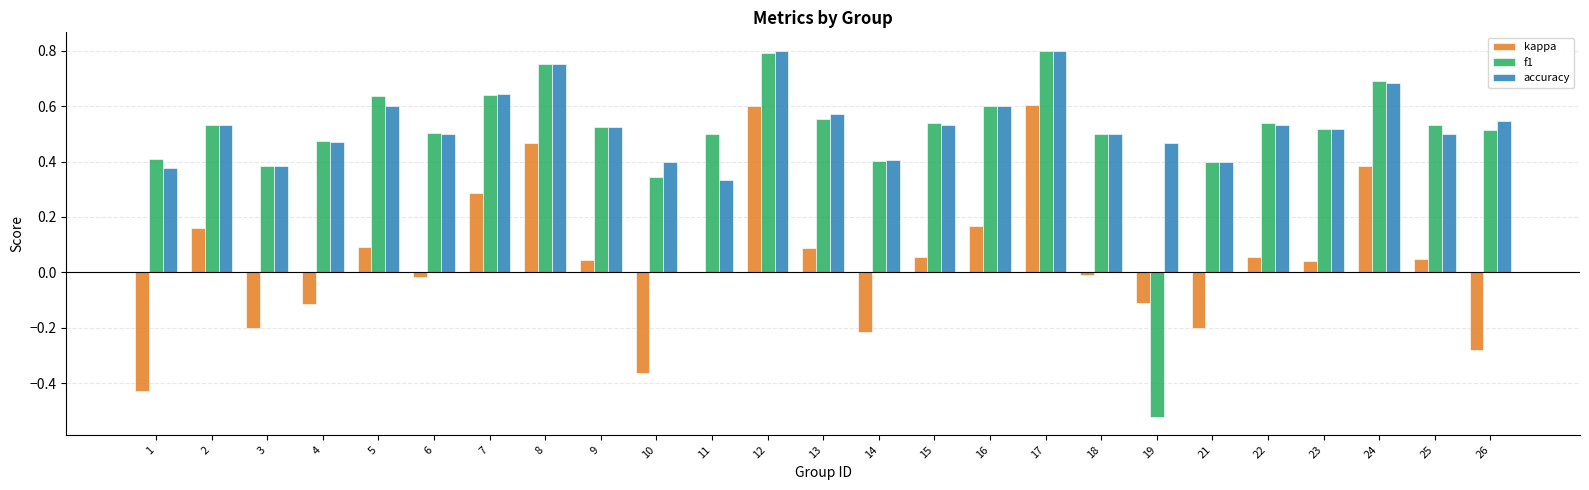

How many data points does each series have?

25